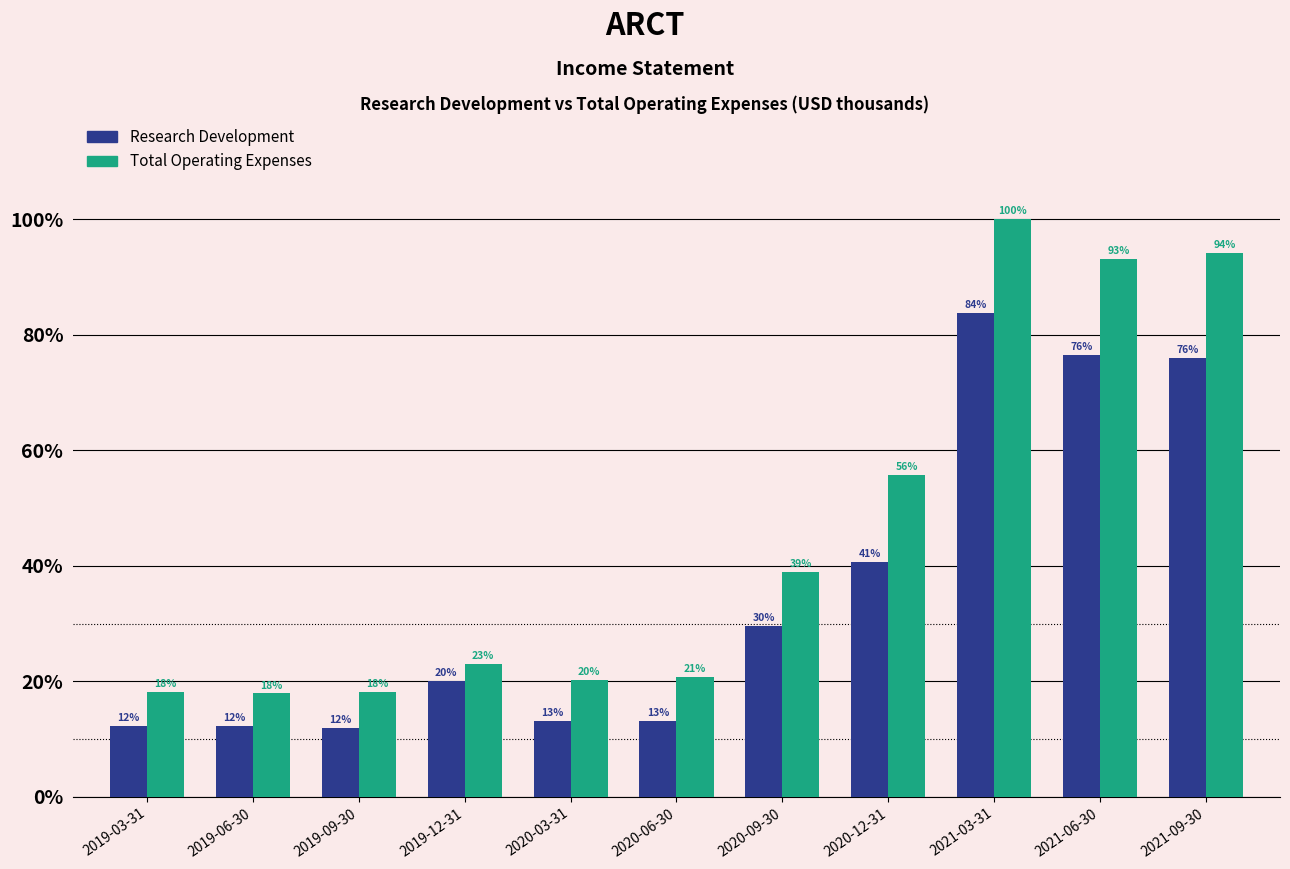

What value does the Total Operating Expenses series have at 2020-09-30, to the nearest 10?

23300